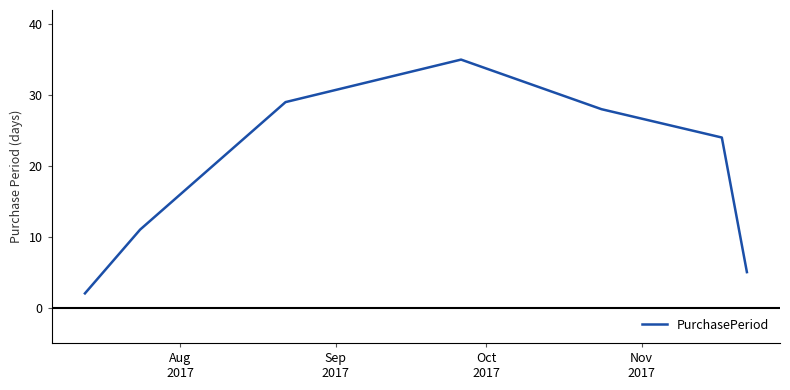

True or false: there are more than 0 points higher than both neighbors.

True